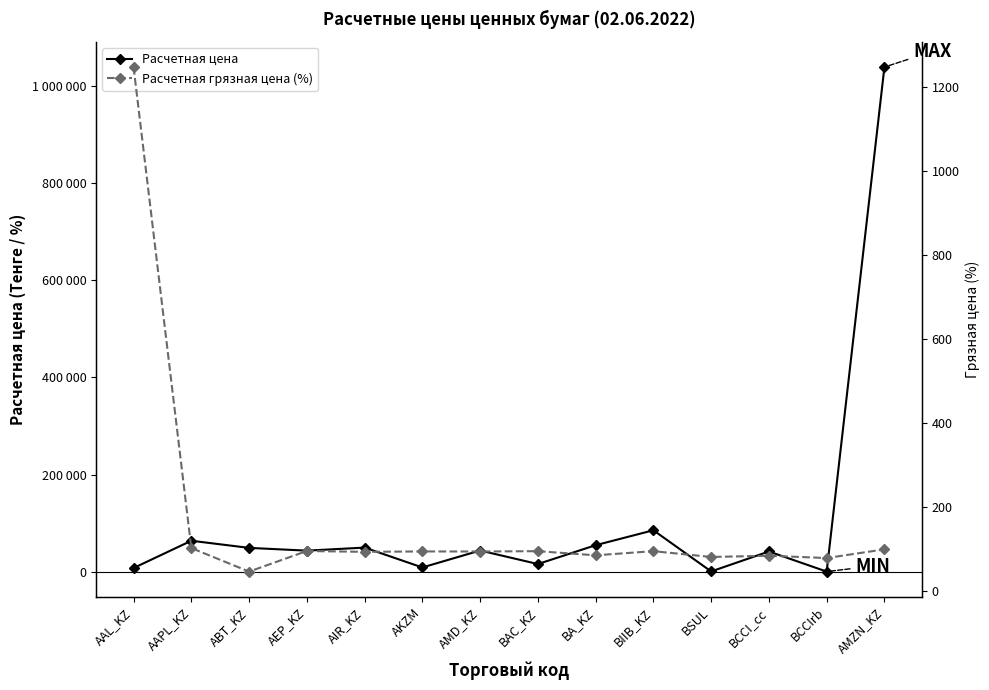

What is the label of the 4th point from the left?

AEP_KZ